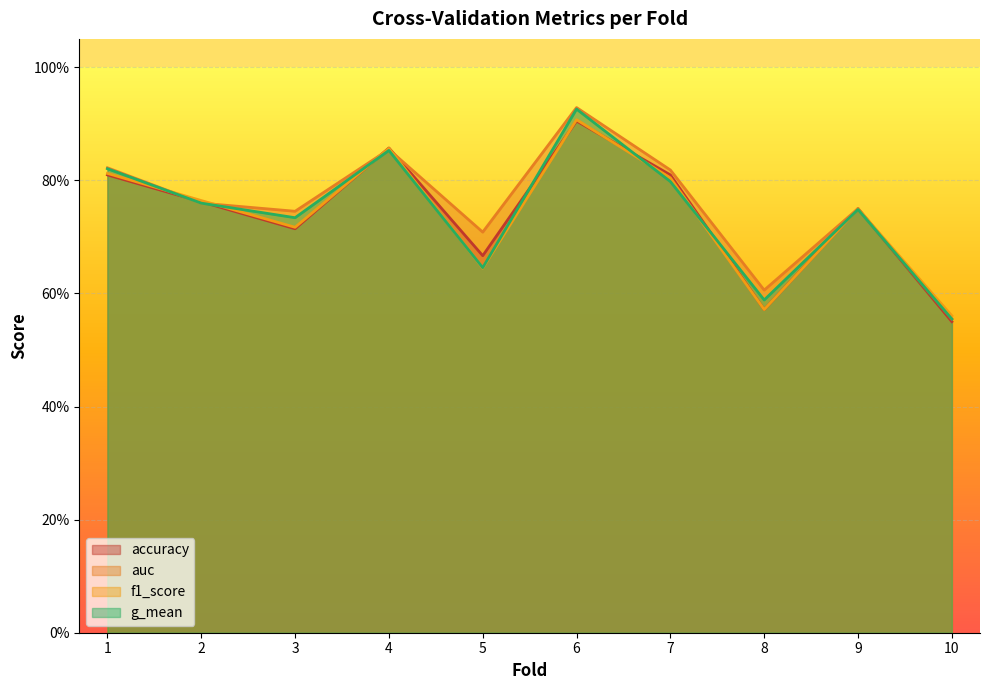

What is the sum of the accuracy values at 8 and 4?

1.4